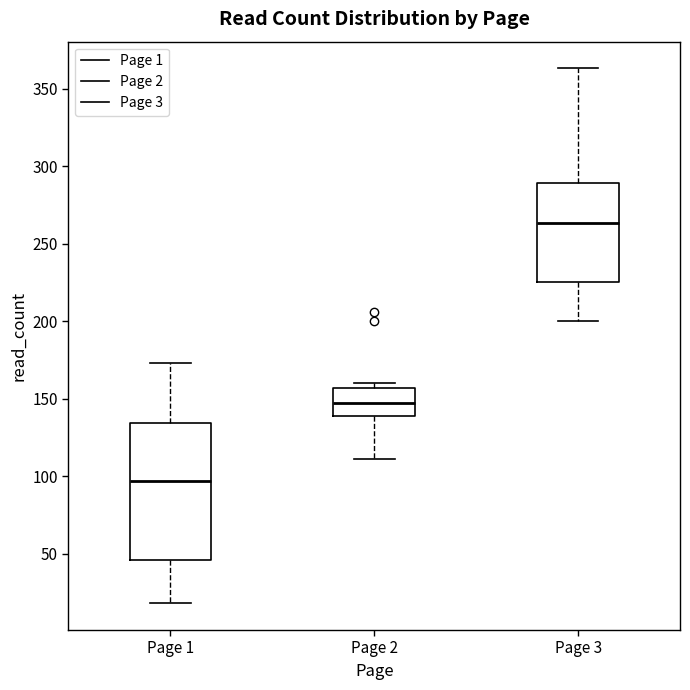

Which box's median line is the lowest?

Page 1